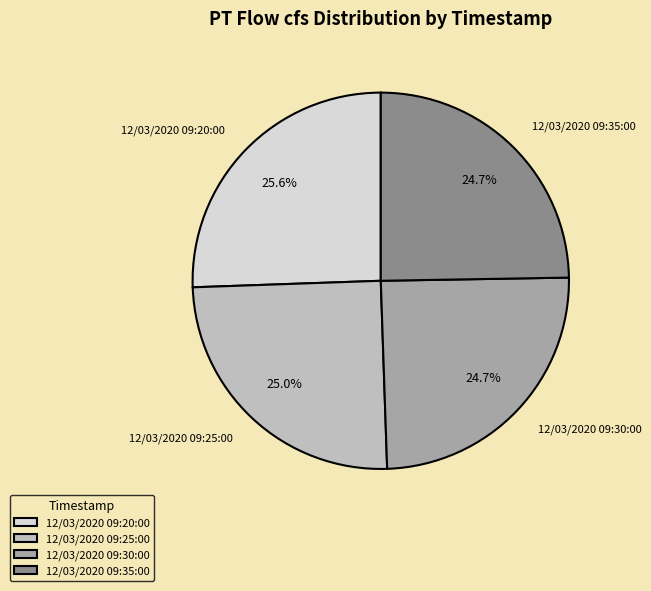

What is the largest slice in the pie chart?

12/03/2020 09:20:00